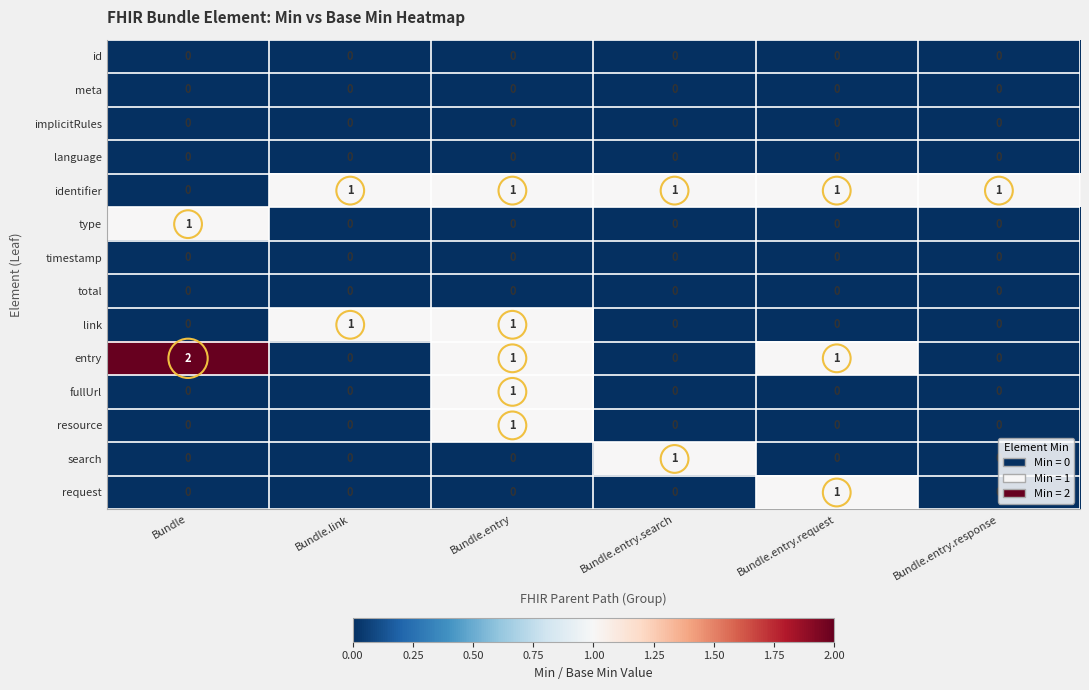

At which category is the sum across all series the highest?

Bundle.entry